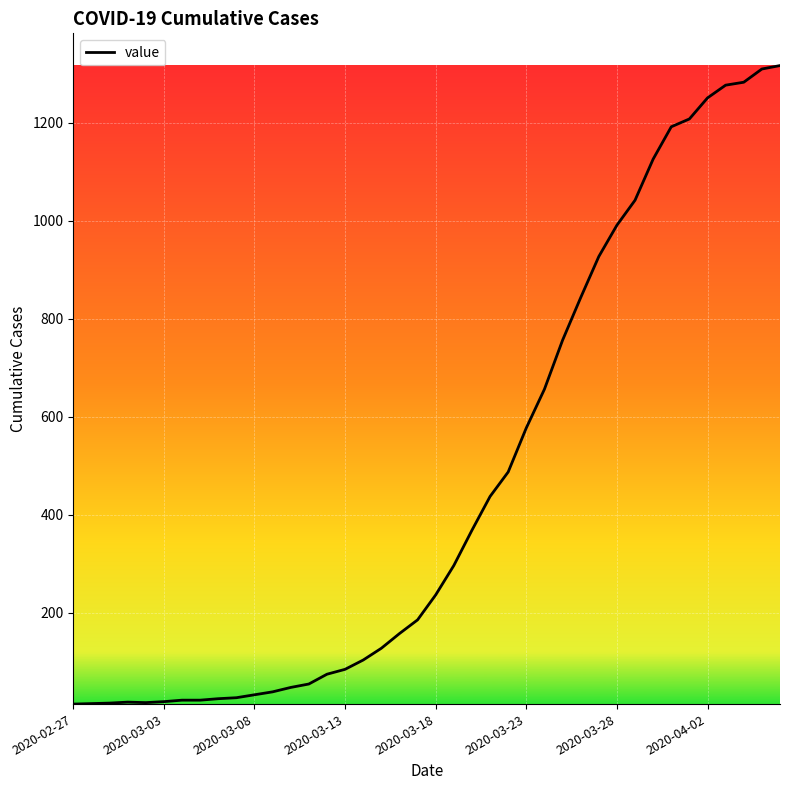

The value at 2020-03-28 is 645. True or false?

False